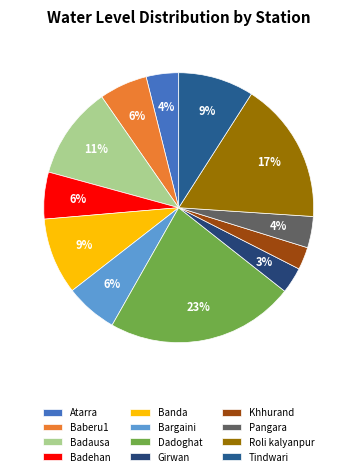

The Badehan slice represents 19% of the pie. True or false?

False